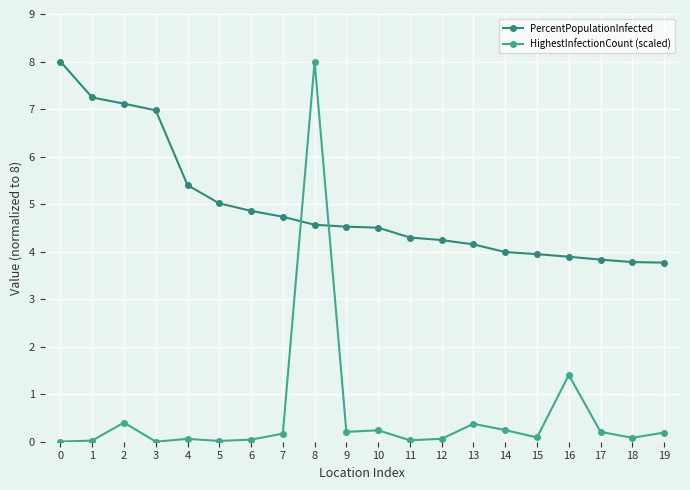

Which has a higher value, 4 or 8?

4